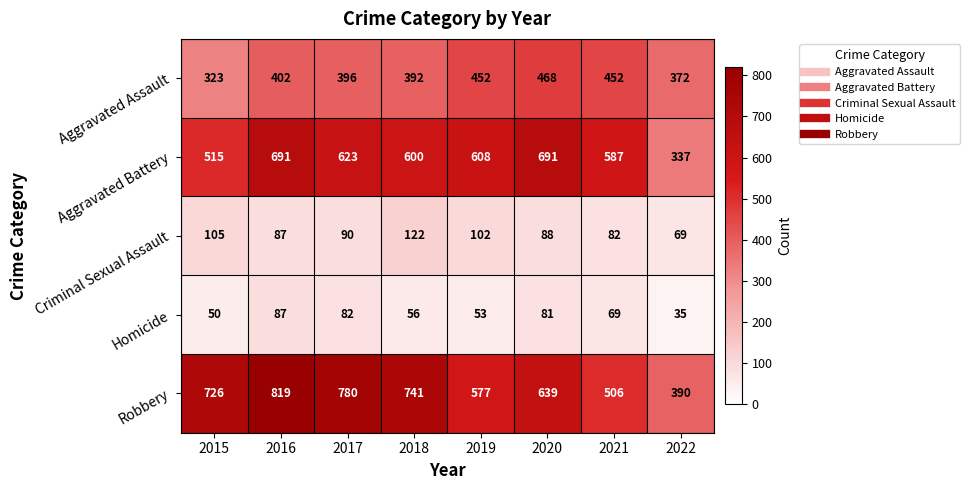

Which label corresponds to the largest value in the chart?

2016